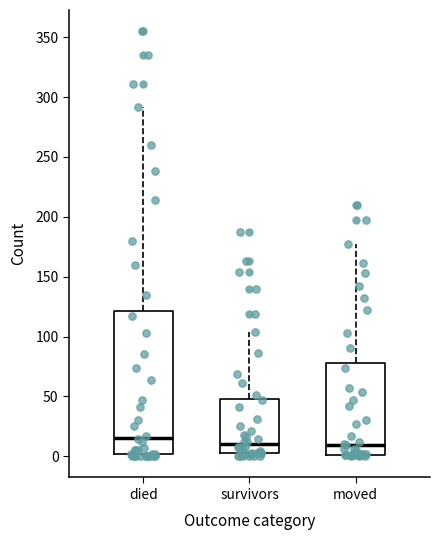

Reading left to right, read every box against the y-axis: the position of its median line, the range the box covers, and the ends of its whiskers. The values are not printed on the chart, so give them approximately, as read against the axis.

died: median 15, box 0 to 120, whiskers 0 to 290
survivors: median 10, box 5 to 50, whiskers 0 to 105
moved: median 10, box 0 to 80, whiskers 0 to 175